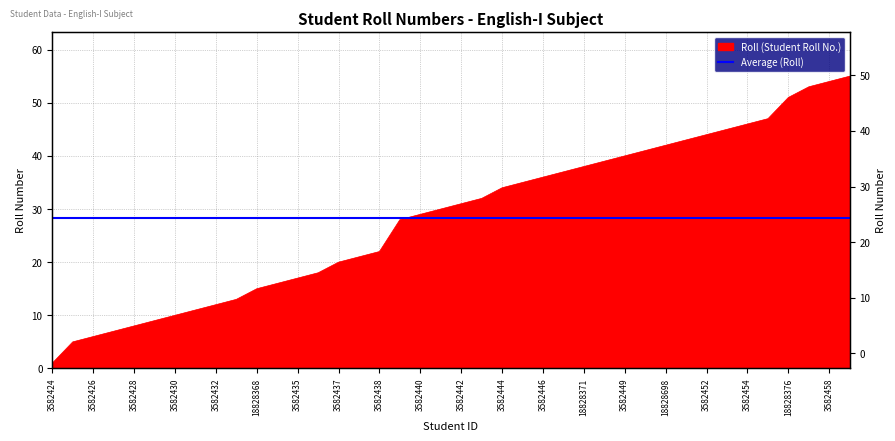

What is the label of the 27th point from the right?

3582436